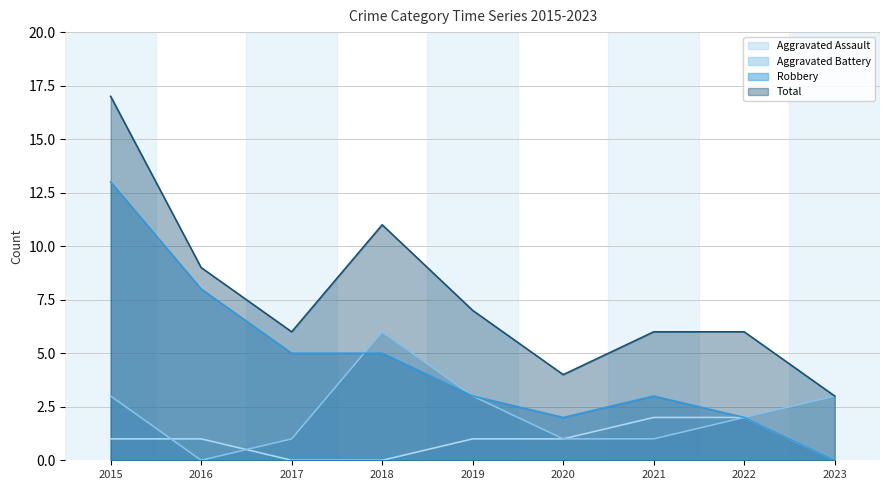

Is it true that Aggravated Battery equals 6 at 2018?

True